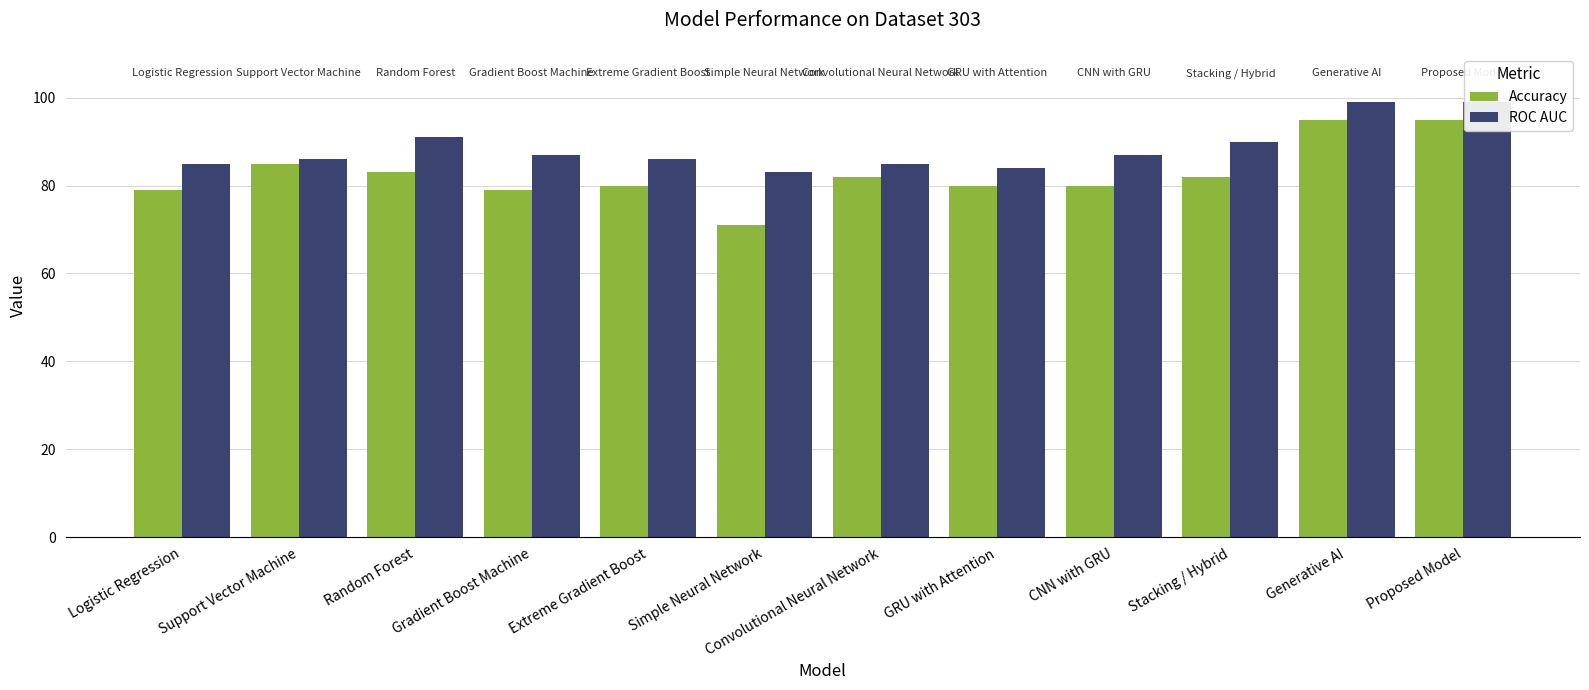

Is it true that ROC AUC equals 29 at Random Forest?

False